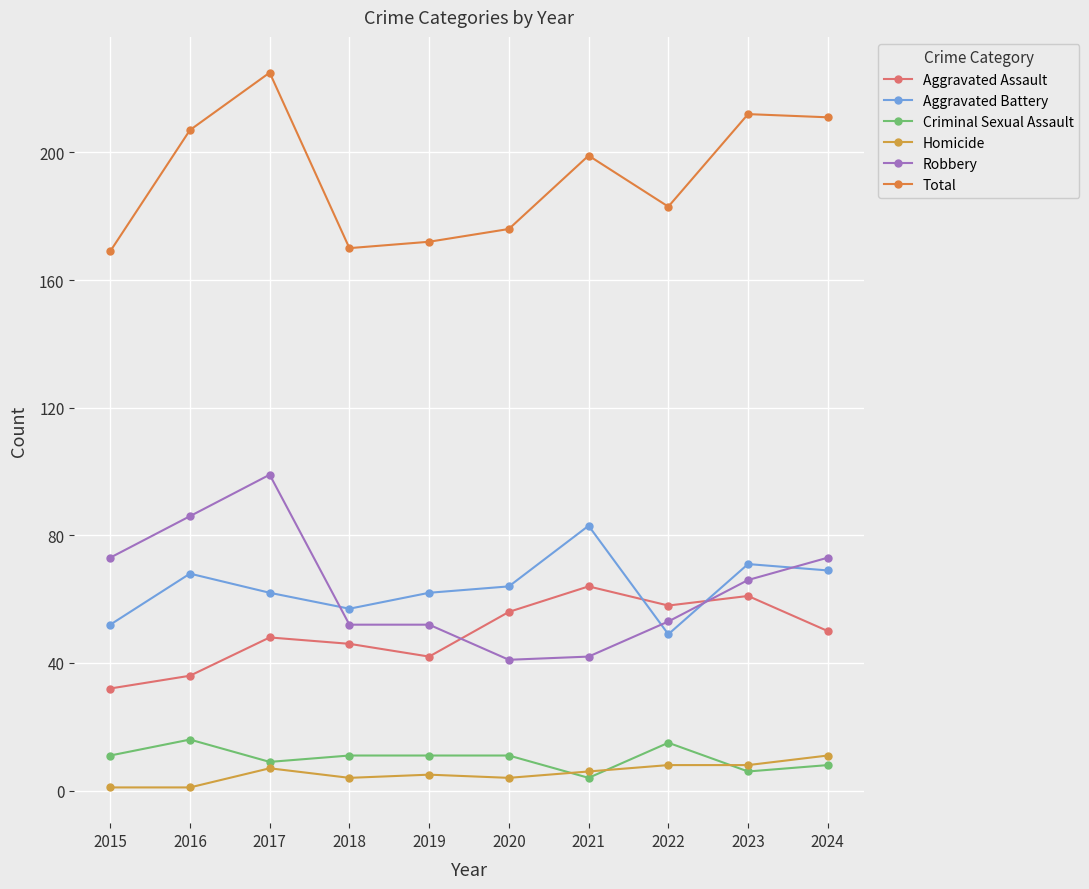

Is this an area chart (filled region under the line)?

No